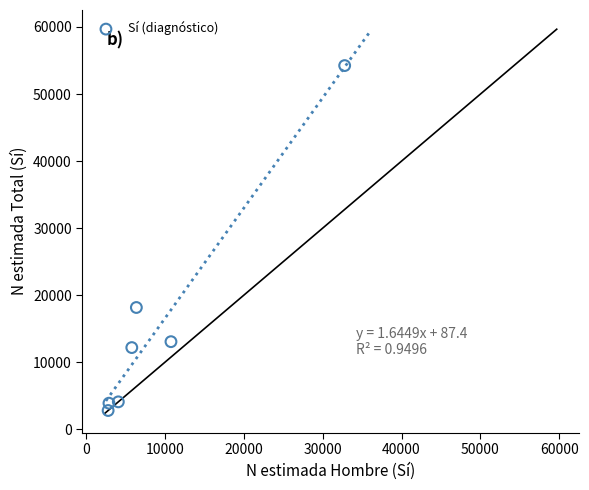

What is the average Y value?

15499